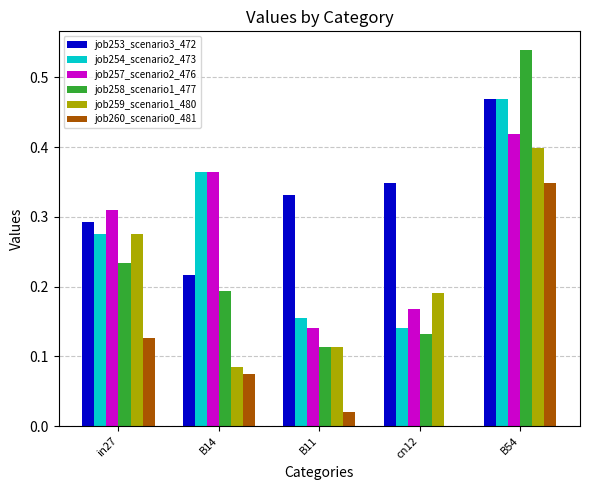

Which category has the highest value in the job254_scenario2_473 series?

B54